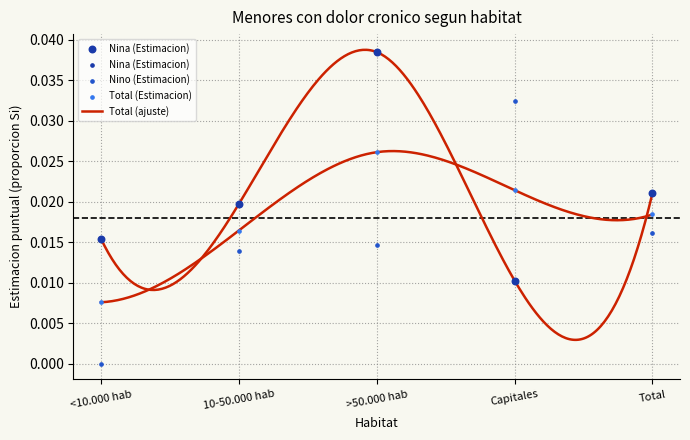

At how many categories does at least one series exceed 0?

5